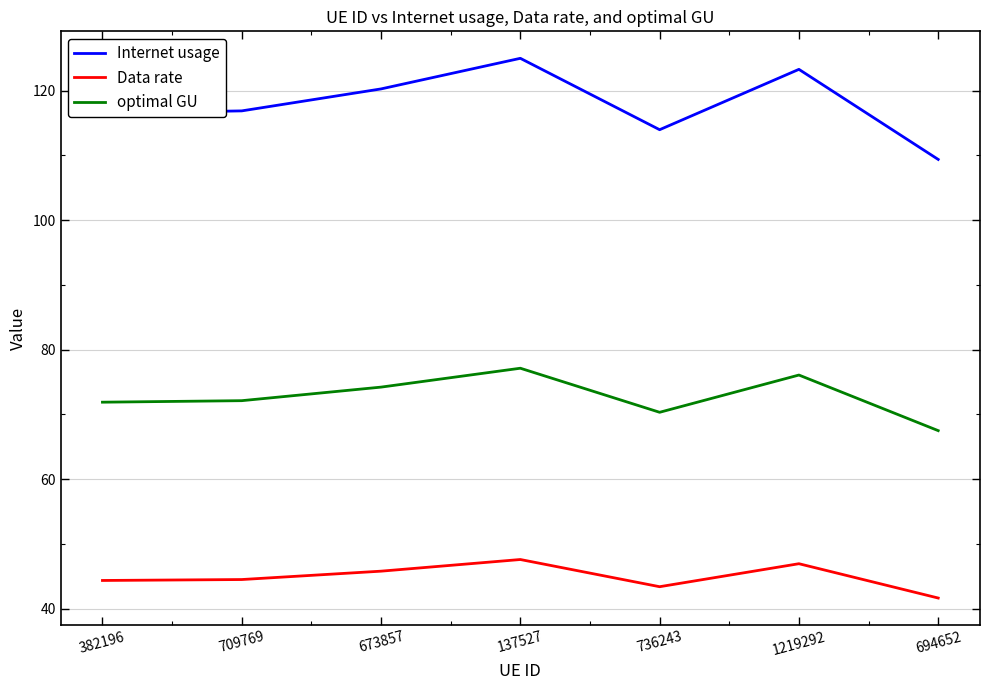

Does the chart have visible grid lines?

Yes